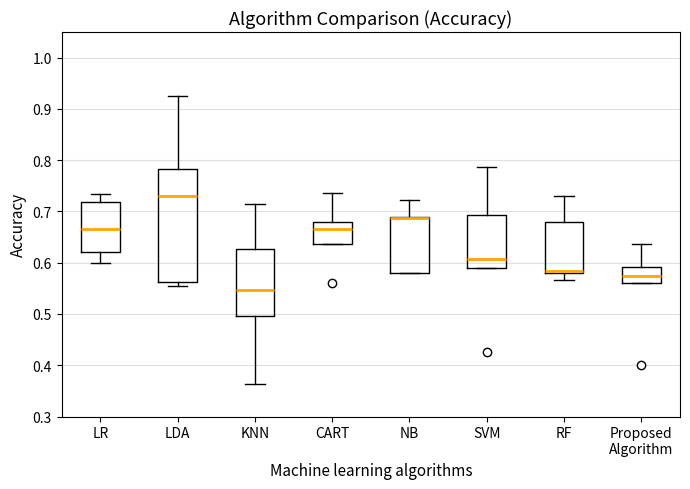

Comparing the boxes themselves (not the whiskers), which one is the tallest?

LDA